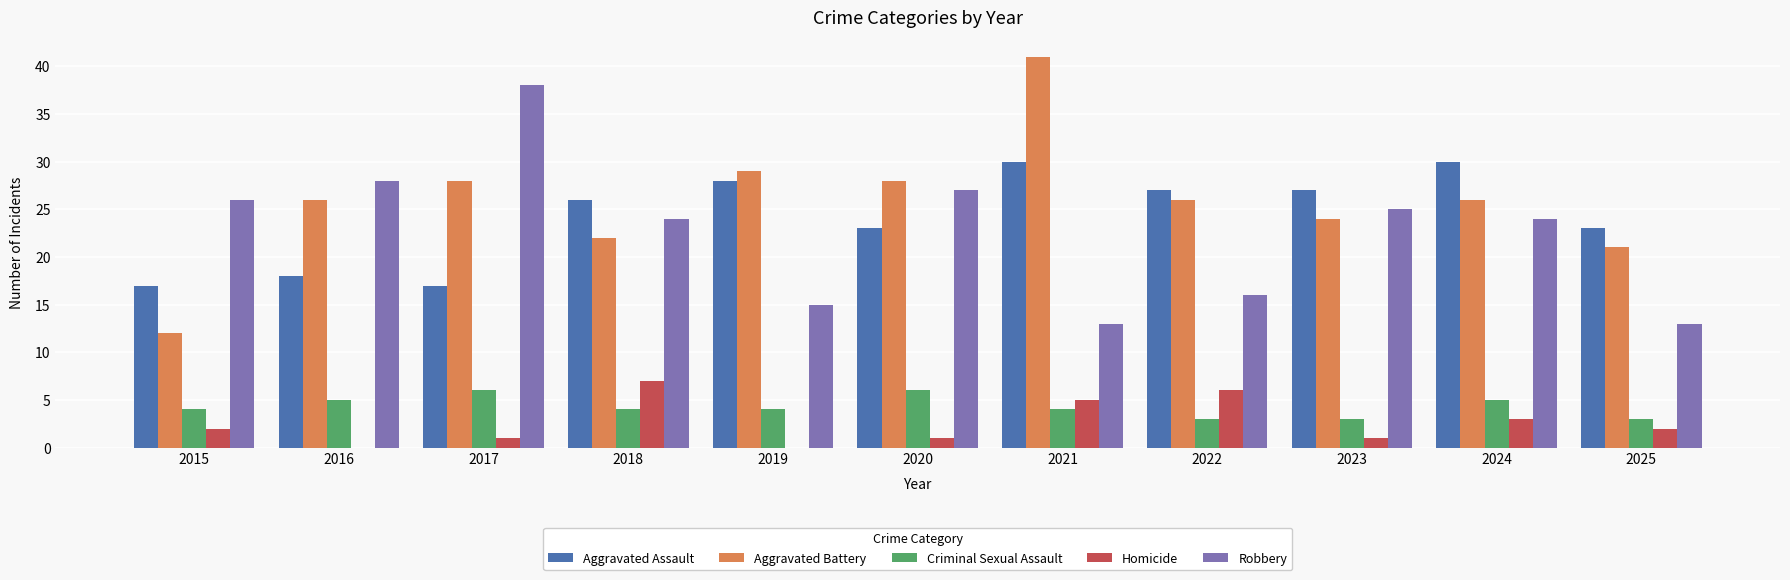

What is the total value across all series at 2022?

78